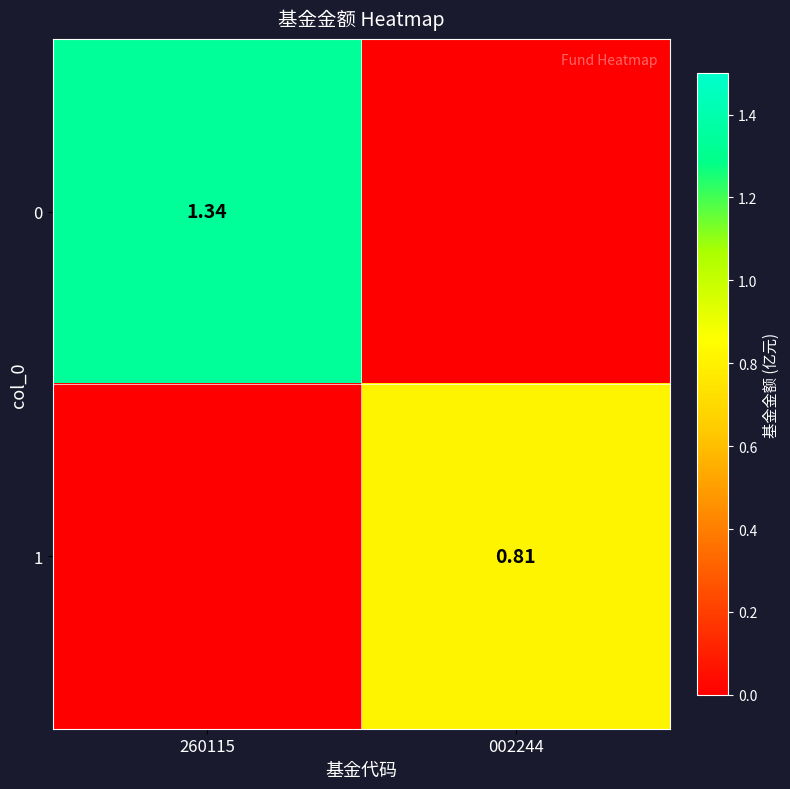

How many data points in 1 are above 0?

1